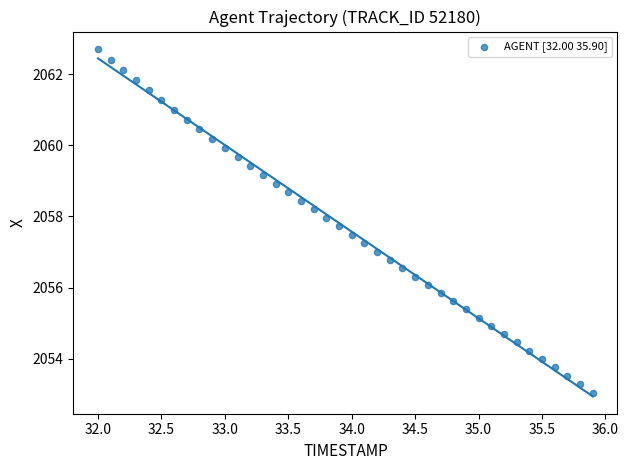

What is the range of X values (max minus min)?

3.9